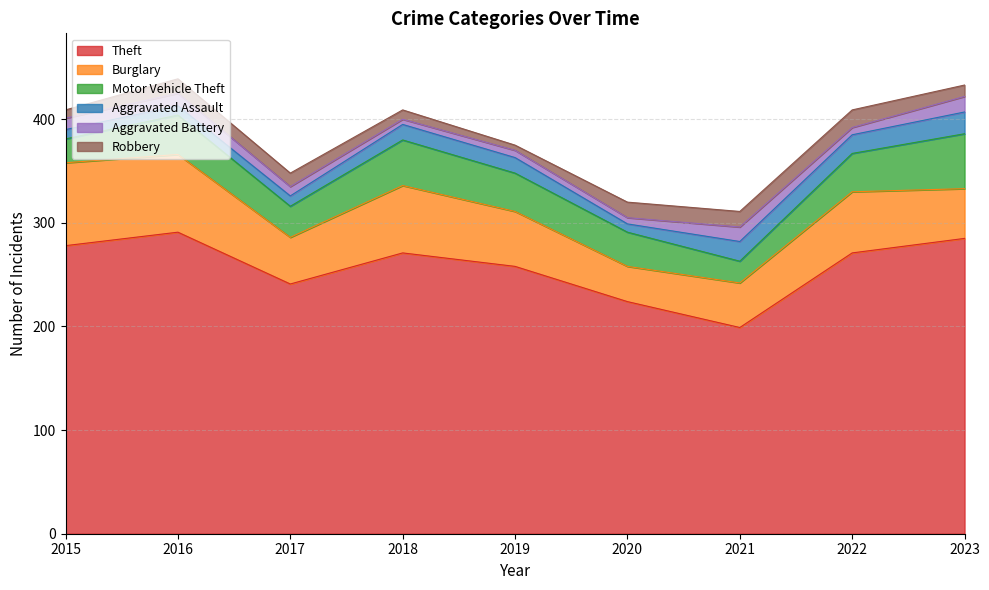

Reading left to right, extract all data points from this chart.

Theft: 2015=278	2016=291	2017=241	2018=271	2019=258	2020=224	2021=199	2022=271	2023=285
Burglary: 2015=80	2016=75	2017=45	2018=65	2019=53	2020=34	2021=43	2022=59	2023=48
Motor Vehicle Theft: 2015=23	2016=38	2017=30	2018=44	2019=37	2020=33	2021=21	2022=37	2023=53
Aggravated Assault: 2015=9	2016=9	2017=10	2018=15	2019=15	2020=8	2021=19	2022=18	2023=21
Aggravated Battery: 2015=11	2016=12	2017=9	2018=5	2019=7	2020=6	2021=14	2022=7	2023=15
Robbery: 2015=8	2016=14	2017=13	2018=9	2019=5	2020=15	2021=15	2022=17	2023=11